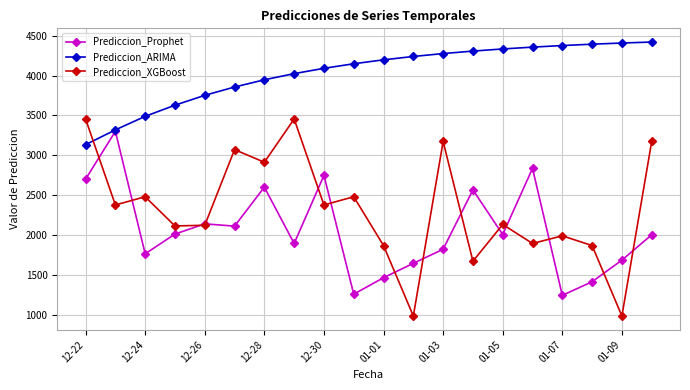

True or false: Prediccion_Prophet has more than 2 interior local peaks.

True